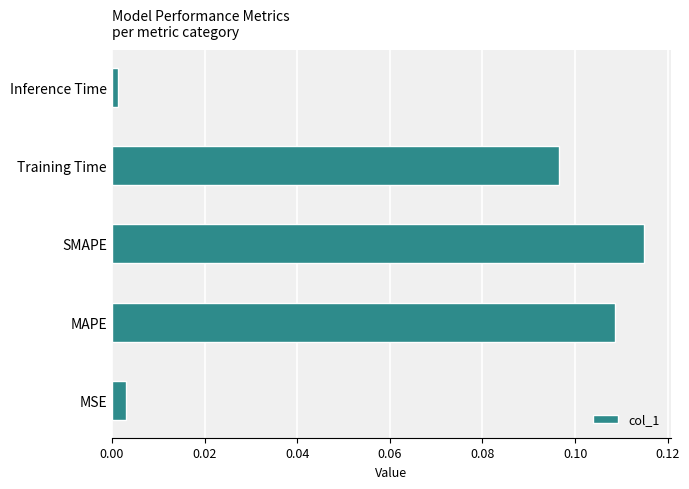

Which label corresponds to the largest value in the chart?

SMAPE